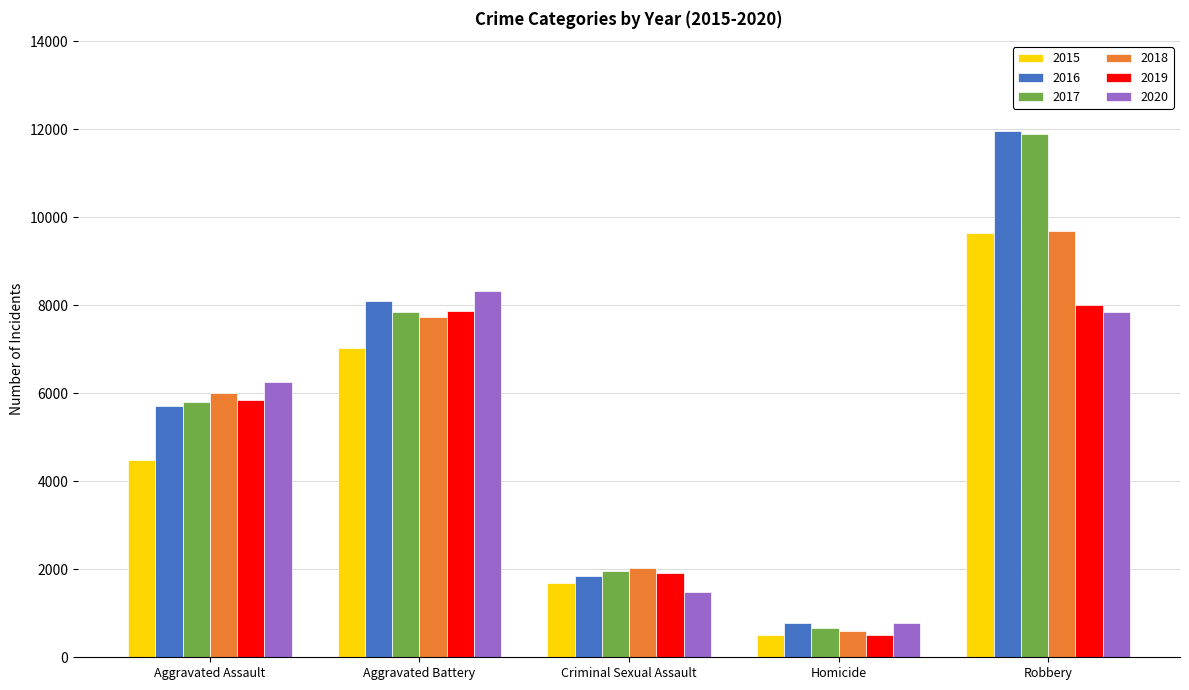

Which series has the widest spread of values?

2017